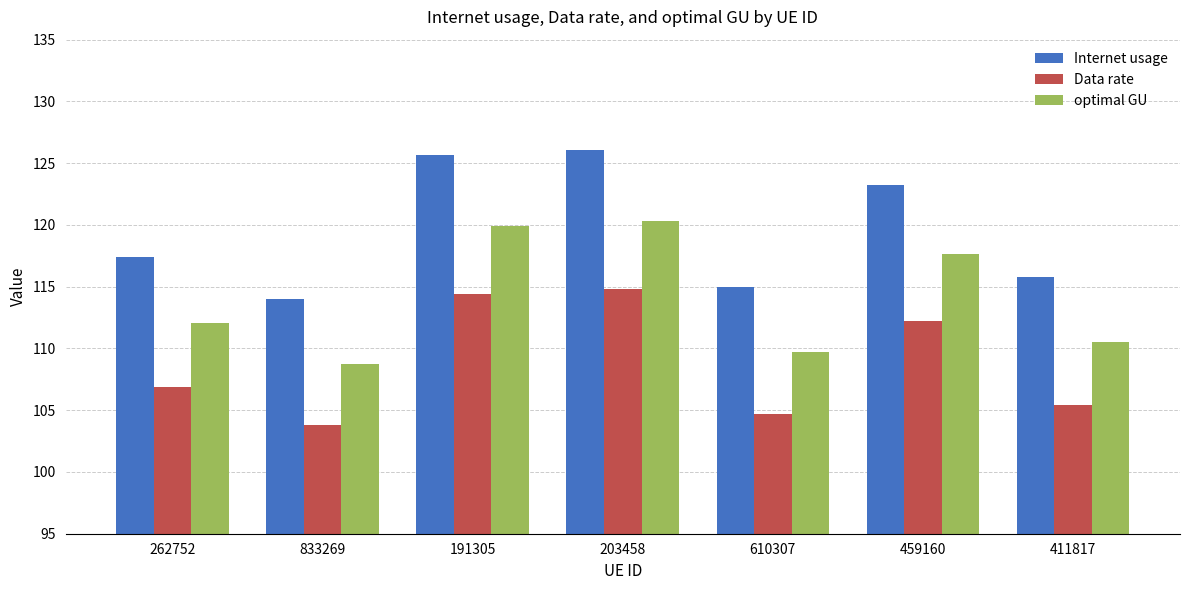

What is the approximate value of Internet usage at 833269?

114.0